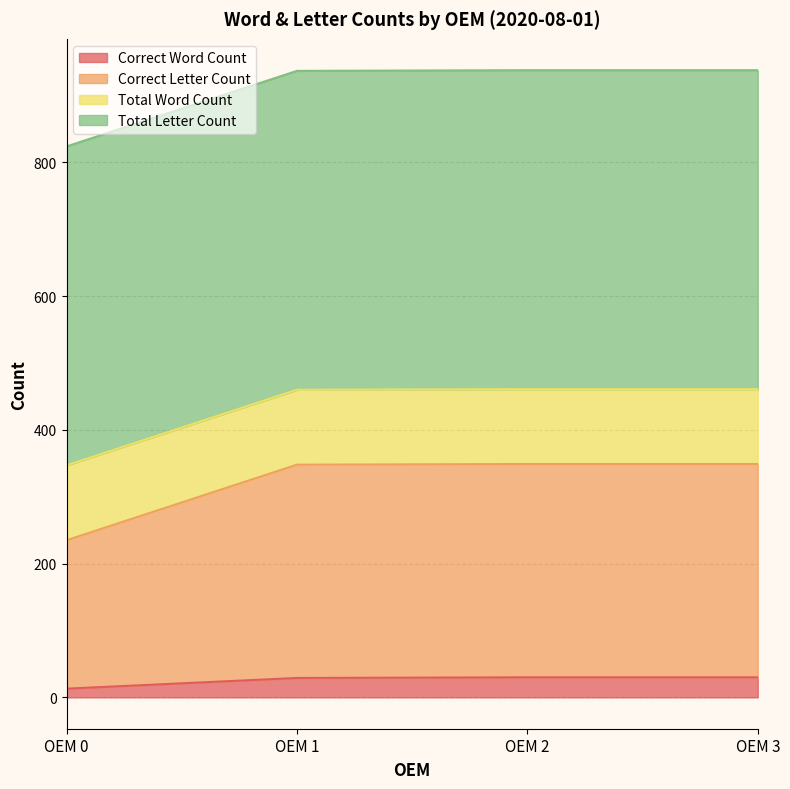

True or false: Correct Letter Count has a value of 532 at OEM 3.

False